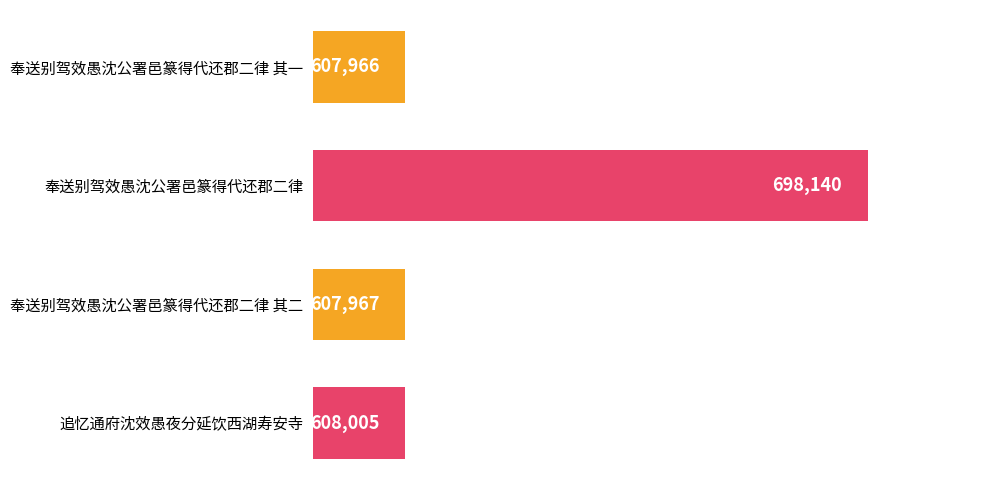

How many bars are there in total?

4